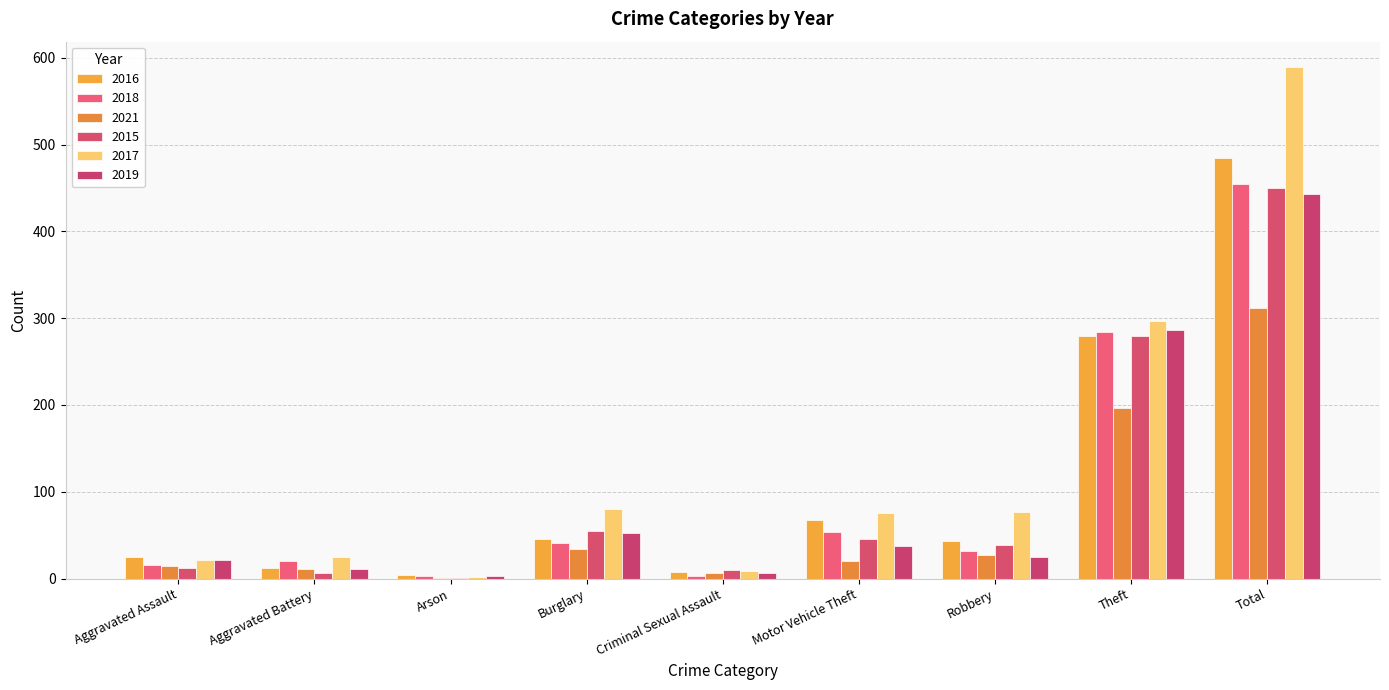

What is the value of the 2015 bar at the 4th from the left?

55